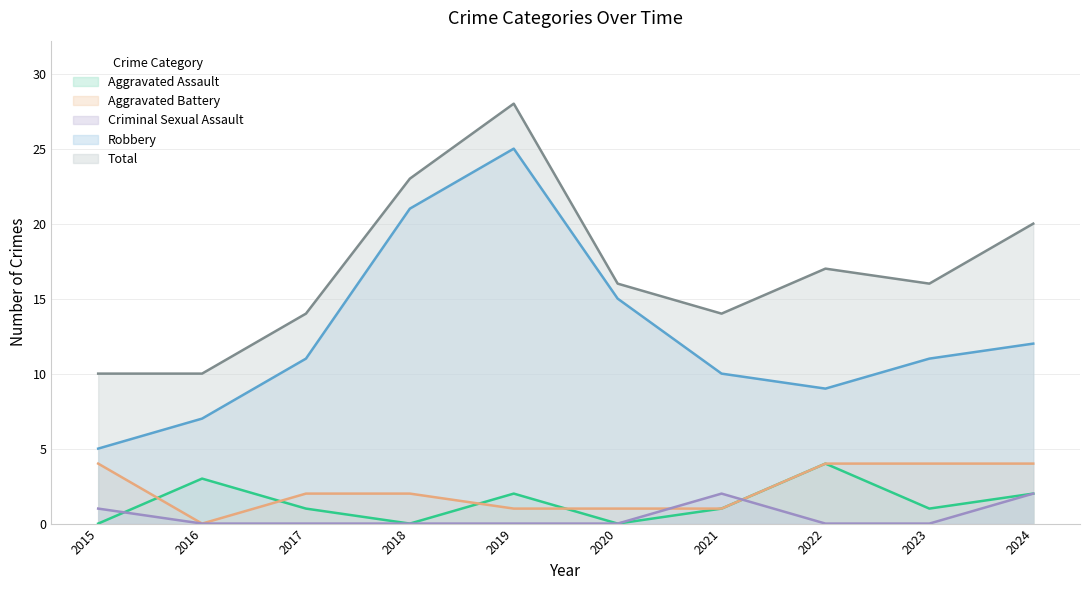

At which category does the chart reach its minimum across all series?

2015